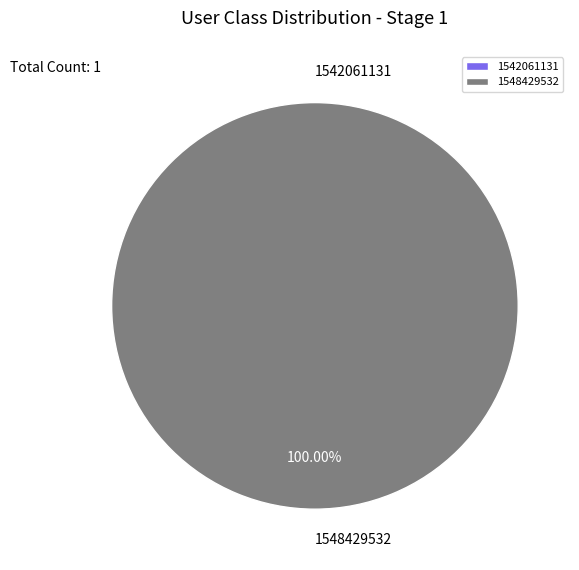

Rank the categories by value from lowest to highest.

1542061131, 1548429532